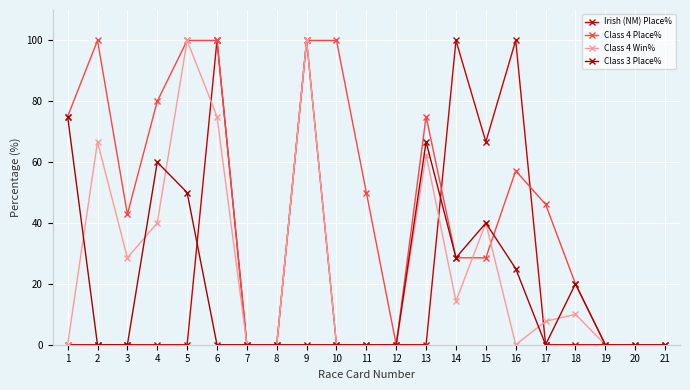

Is this an area chart (filled region under the line)?

No